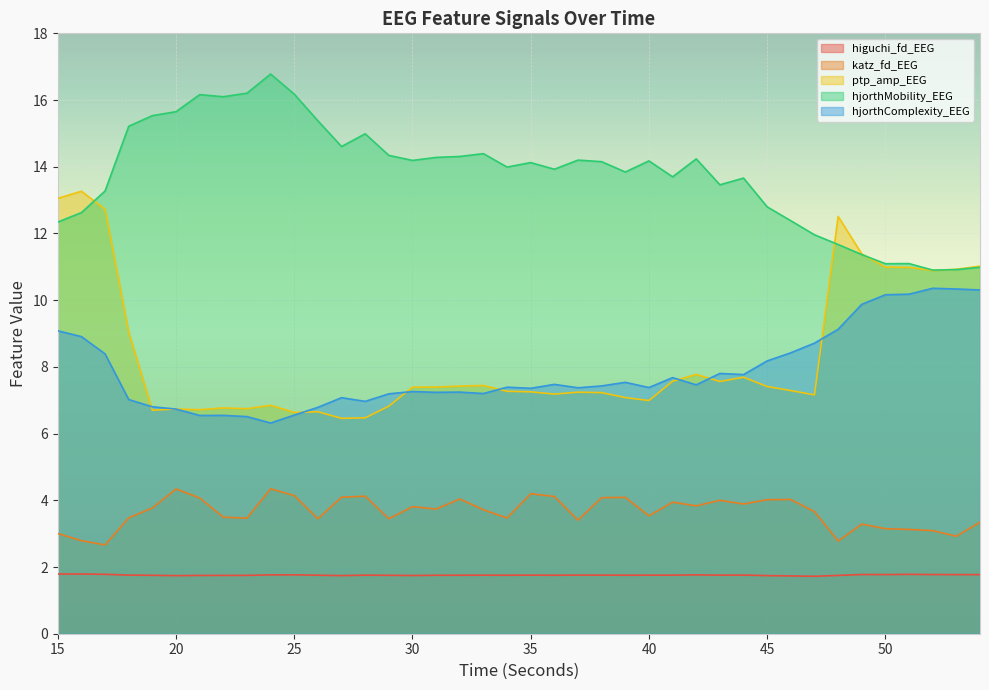

What is the average value of the hjorthMobility_EEG series?

13.8